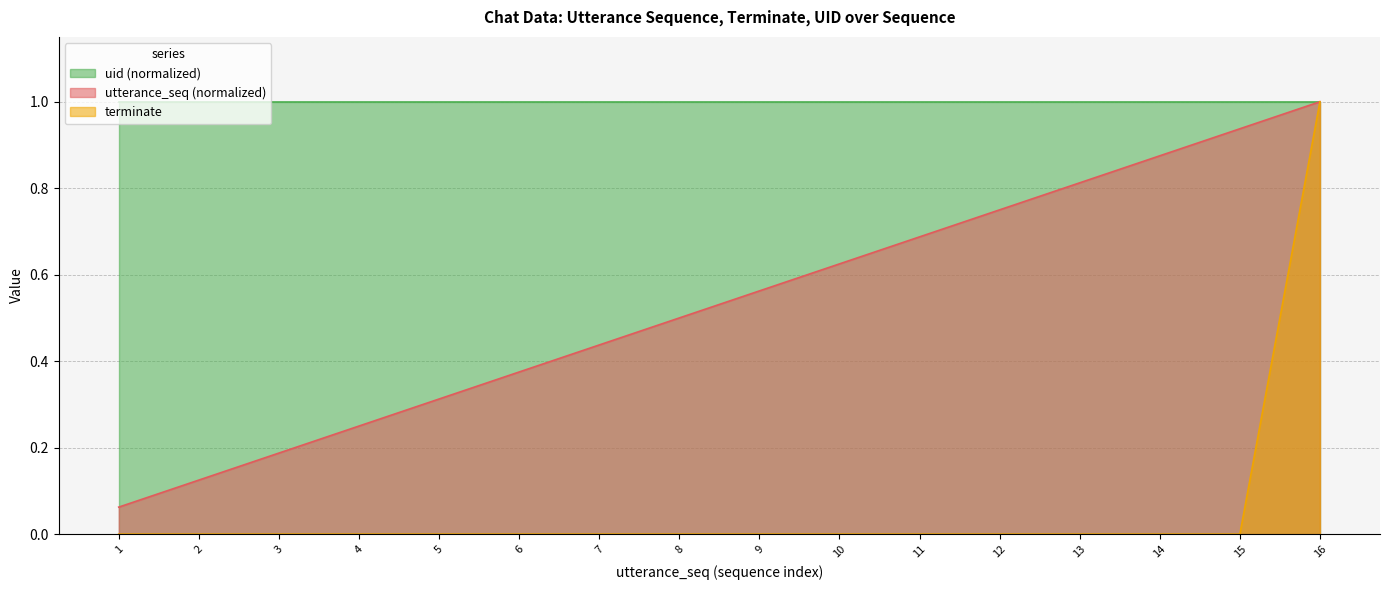

Is it true that terminate equals -0.6 at 12?

False